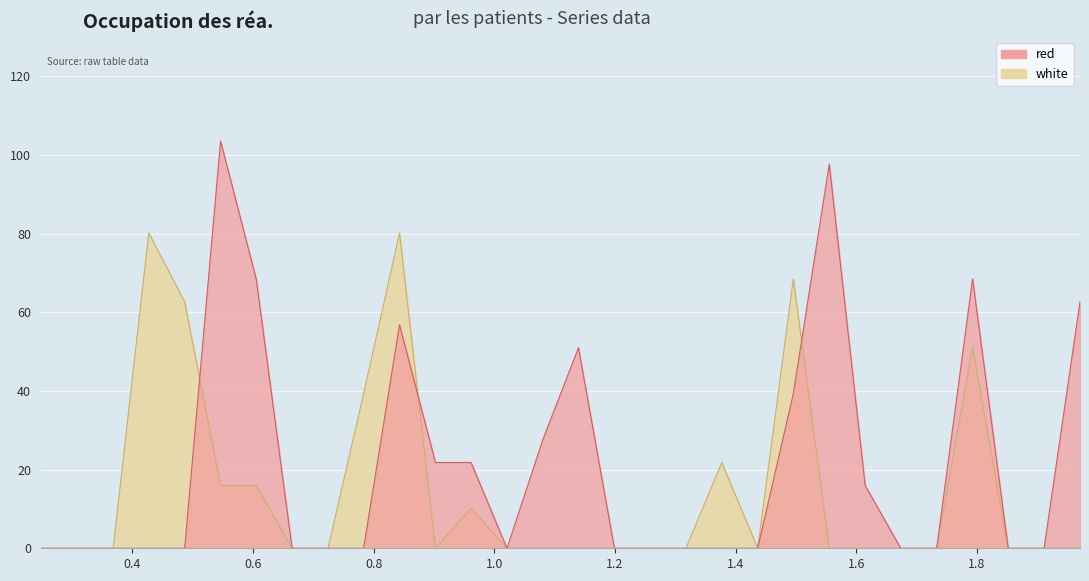

How many lines are shown in the chart?

2